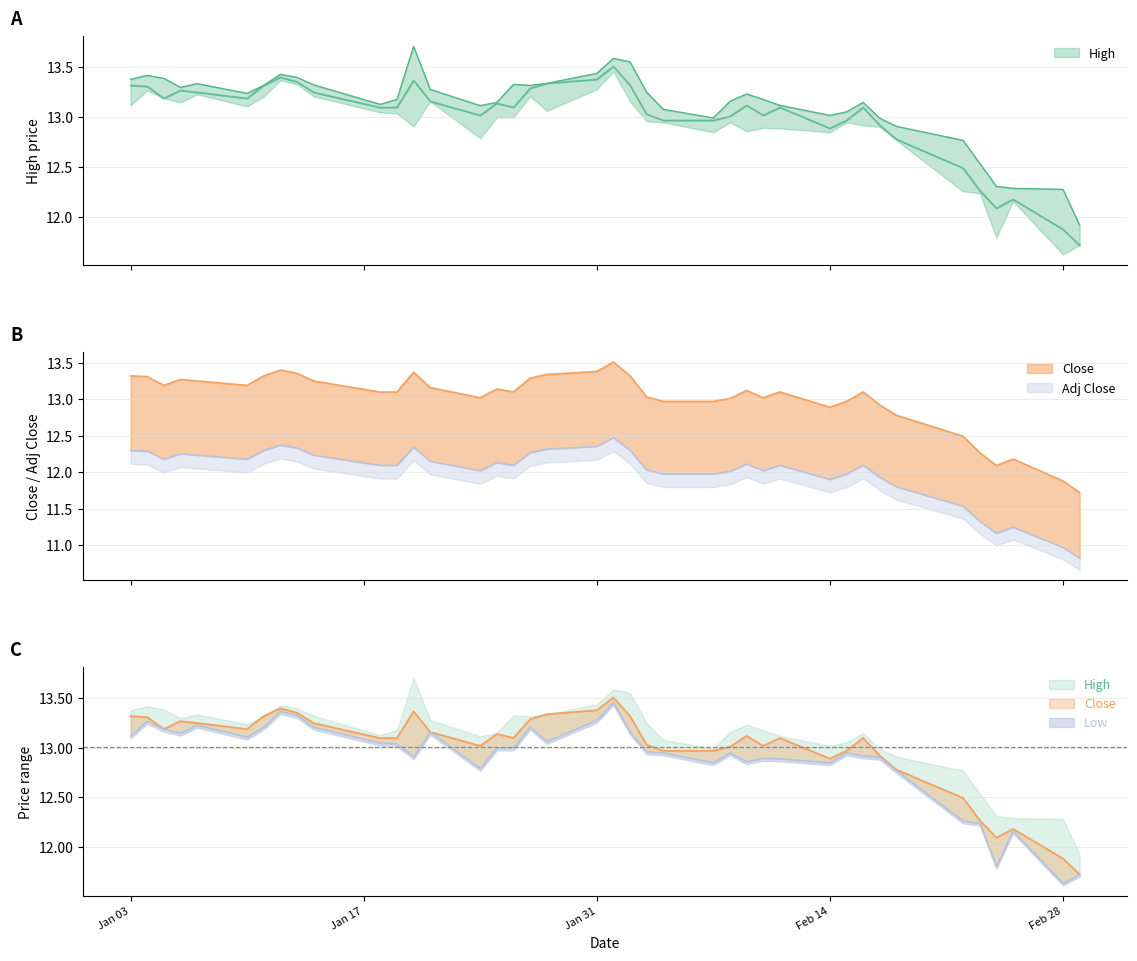

Reading left to right, extract all data points from this chart.

High: 13.4	13.4	13.4	13.3	13.3	13.2	13.3	13.4	13.4	13.3	13.1	13.2	13.7	13.3	13.1	13.2	13.3	13.3	13.3	13.4	13.6	13.6	13.2	13.1	13.0	13.2	13.2	13.2	13.1	13.0	13.1	13.2	13.0	12.9	12.8	12.5	12.3	12.3	12.3	11.9
Close: 13.3	13.3	13.2	13.3	13.2	13.2	13.3	13.4	13.4	13.2	13.1	13.1	13.4	13.2	13.0	13.1	13.1	13.3	13.3	13.4	13.5	13.3	13.0	13.0	13.0	13.0	13.1	13.0	13.1	12.9	13.0	13.1	12.9	12.8	12.5	12.3	12.1	12.2	11.9	11.7
Low: 13.1	13.3	13.2	13.2	13.2	13.1	13.2	13.4	13.3	13.2	13.1	13.0	12.9	13.2	12.8	13.0	13.0	13.2	13.1	13.3	13.5	13.2	13.0	12.9	12.8	12.9	12.9	12.9	12.9	12.8	12.9	12.9	12.9	12.8	12.3	12.2	11.8	12.2	11.6	11.7
Adj Close: 12.3	12.3	12.2	12.3	12.2	12.2	12.3	12.4	12.3	12.2	12.1	12.1	12.3	12.2	12.0	12.1	12.1	12.3	12.3	12.4	12.5	12.3	12.0	12.0	12.0	12.0	12.1	12.0	12.1	11.9	12.0	12.1	11.9	11.8	11.5	11.3	11.2	11.2	11.0	10.8